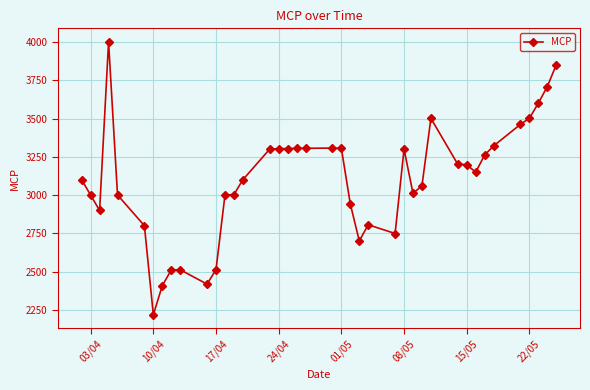

What is the sum of all values?

123955.4